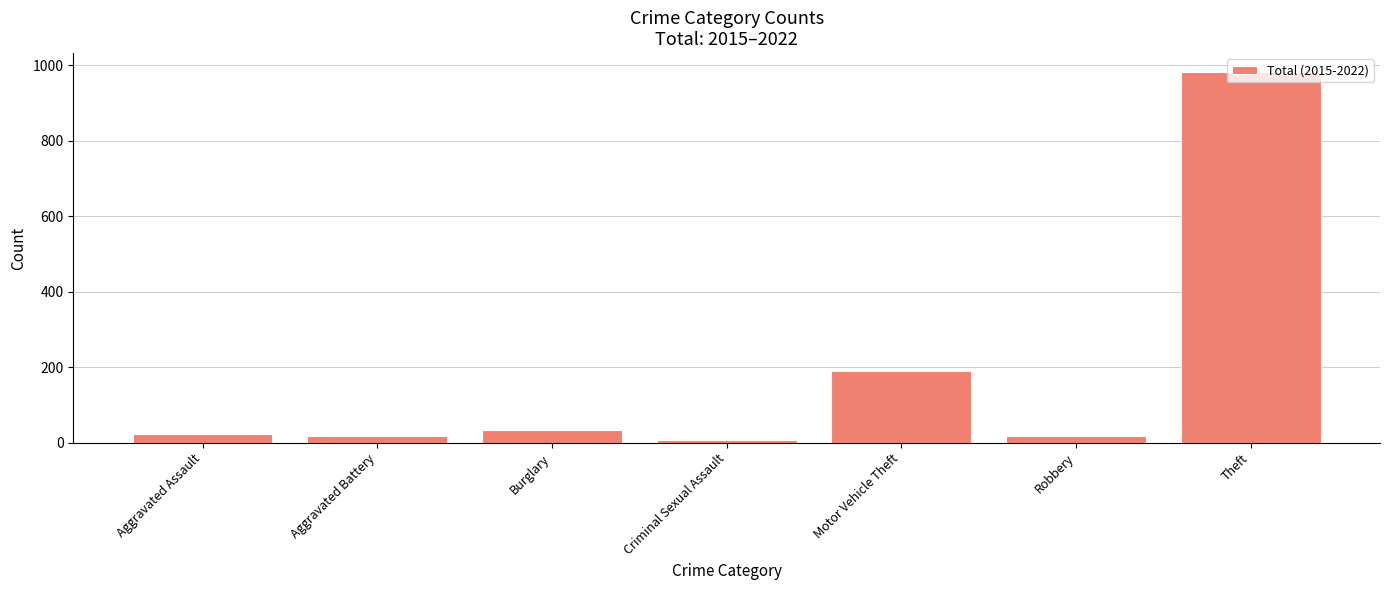

Where is the data nearest to the value 495?

Motor Vehicle Theft